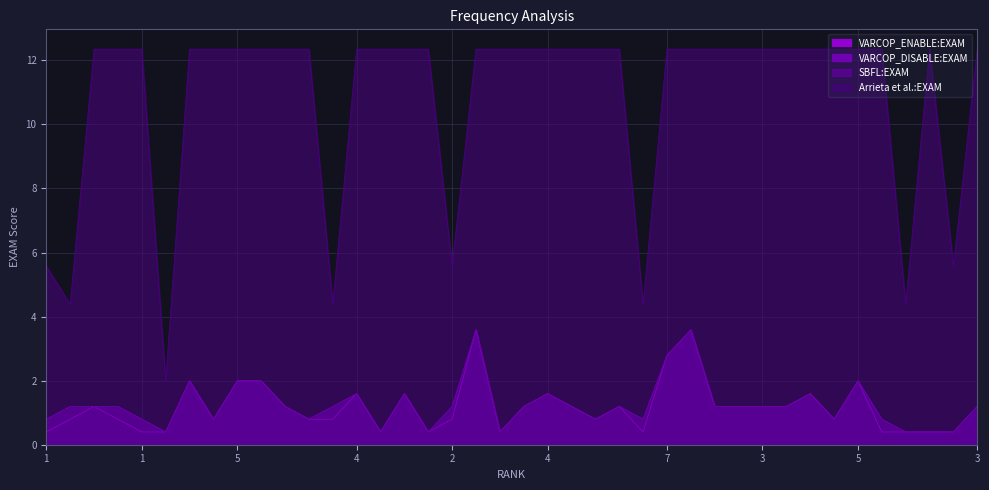

What is the sum of all VARCOP_DISABLE:EXAM values?

50.2